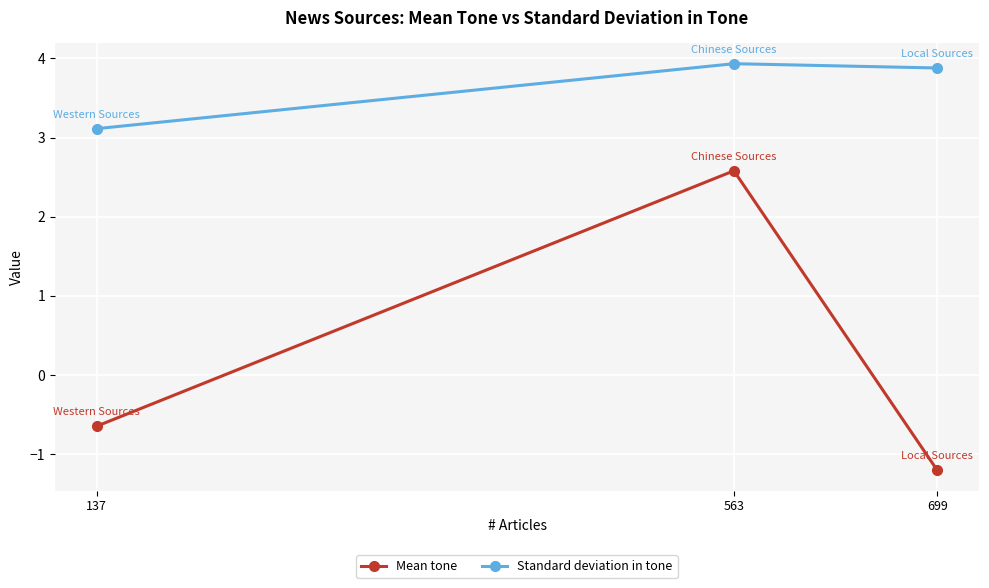

Rank the categories by Standard deviation in tone value from lowest to highest.

137, 699, 563